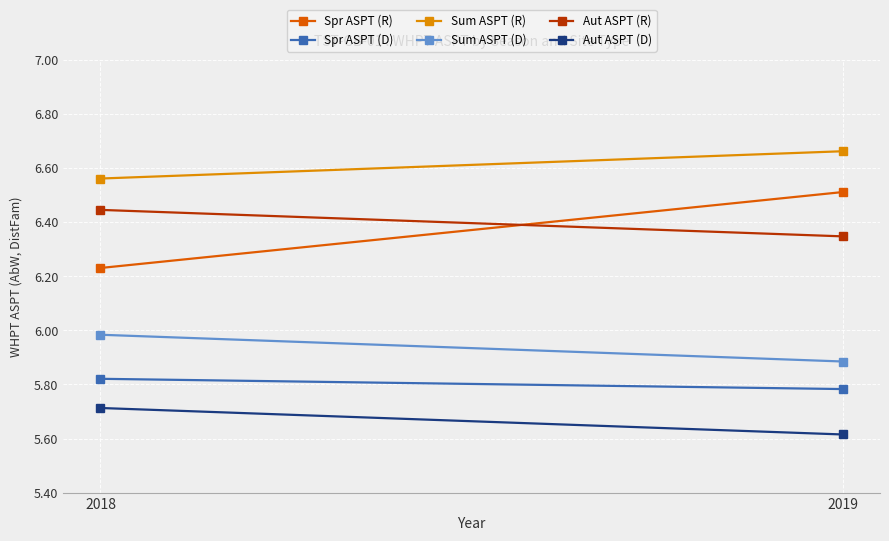

Where is Aut ASPT (R) nearest to the value 6?

2019